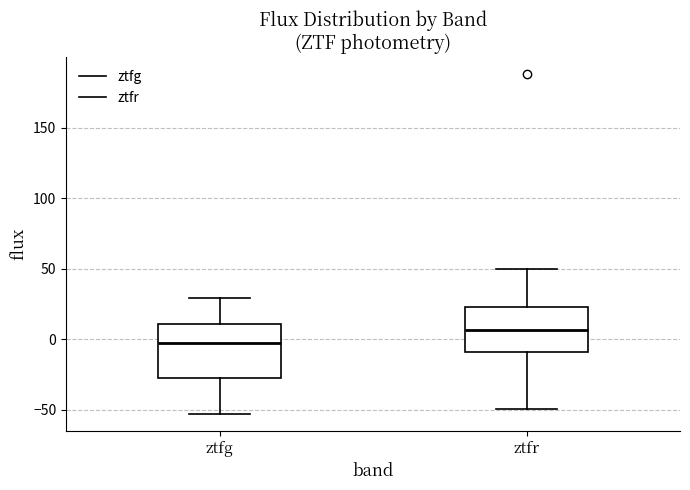

Reading left to right, read every box against the y-axis: the position of its median line, the range the box covers, and the ends of its whiskers. The values are not printed on the chart, so give them approximately, as read against the axis.

ztfg: median 0, box -30 to 10, whiskers -55 to 30
ztfr: median 5, box -10 to 25, whiskers -50 to 50